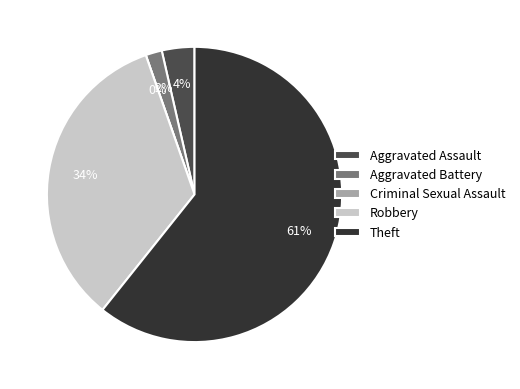

Is the sum of Aggravated Assault and Aggravated Battery greater than half?

No